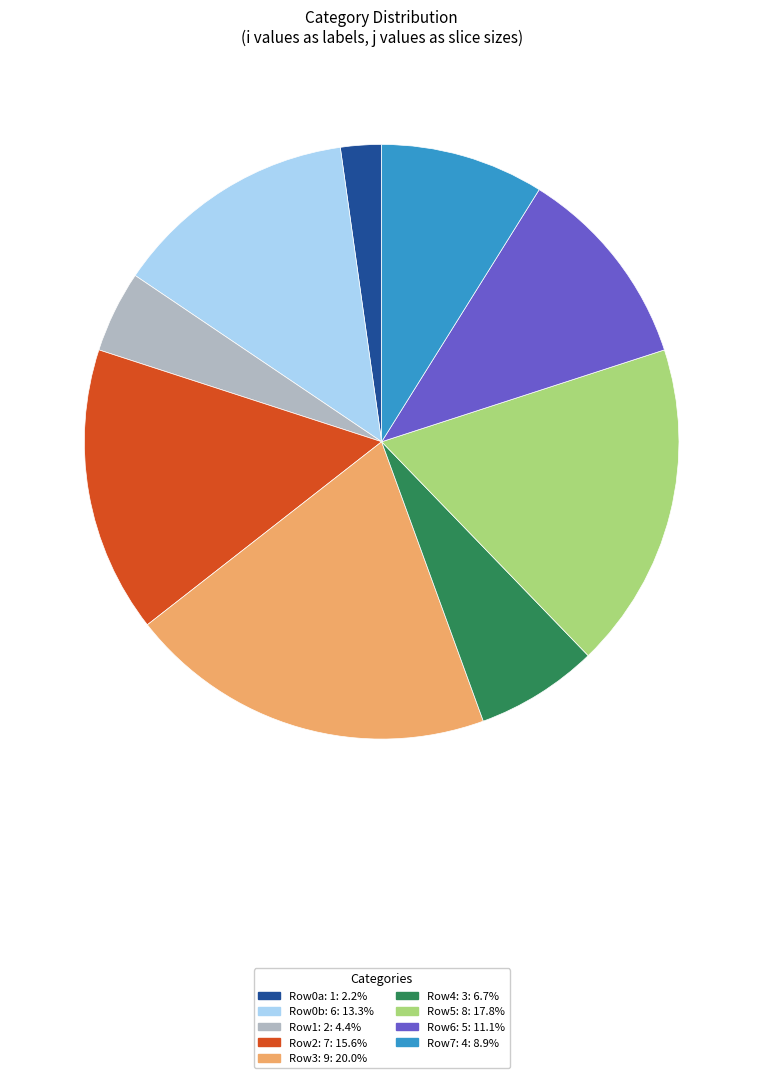

Is there a majority slice in this chart?

No